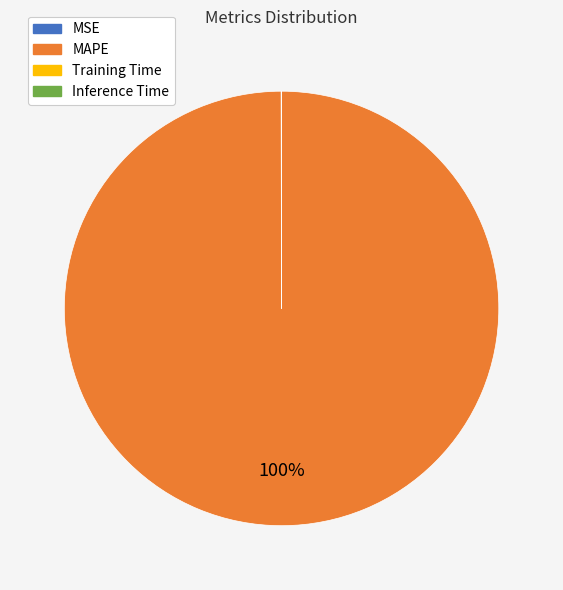

Is there a majority slice in this chart?

Yes